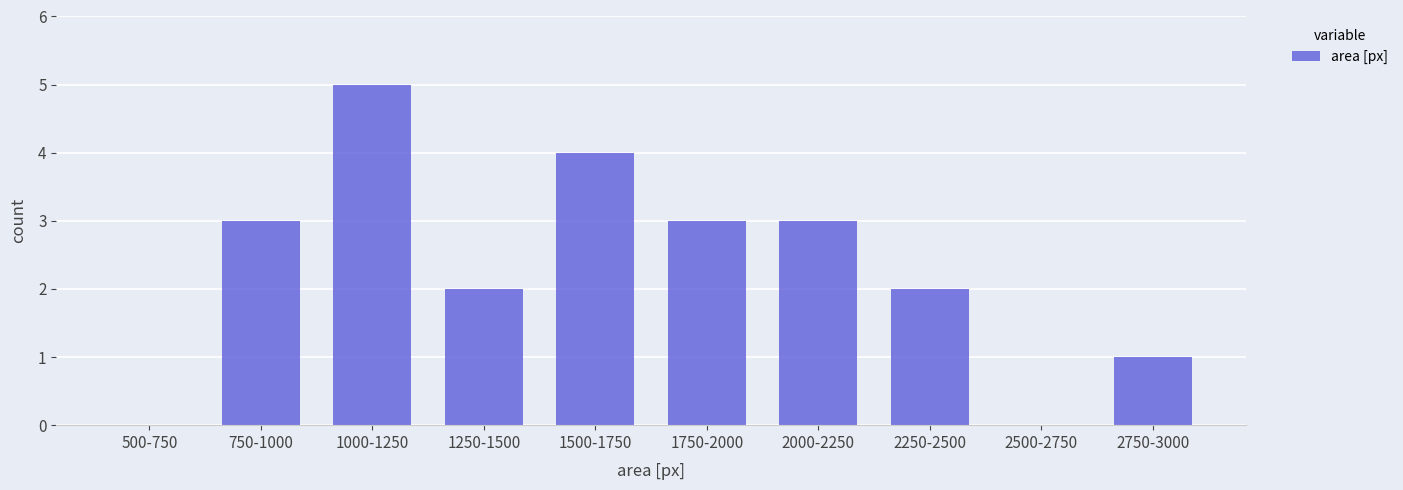

Reading left to right, what are all the values shown in this chart?

500-750=0	750-1000=3	1000-1250=5	1250-1500=2	1500-1750=4	1750-2000=3	2000-2250=3	2250-2500=2	2500-2750=0	2750-3000=1